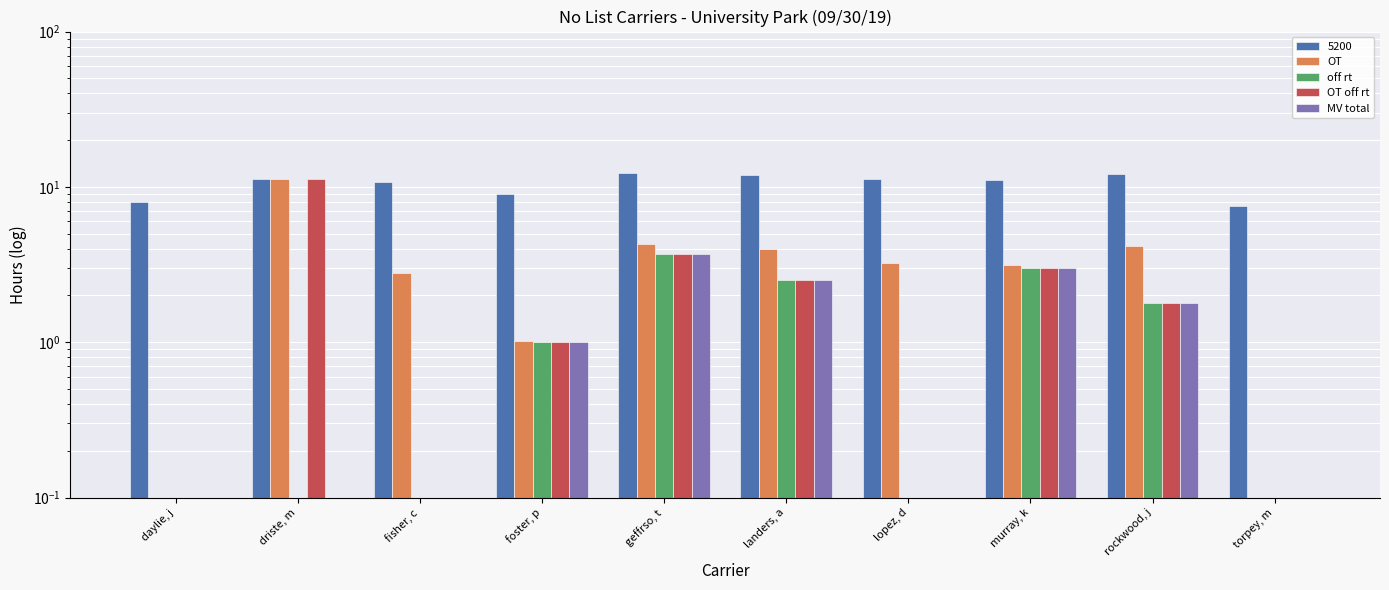

Rank the categories by off rt value from highest to lowest.

geffrso, t, murray, k, landers, a, rockwood, j, foster, p, daylie, j, driste, m, fisher, c, lopez, d, torpey, m